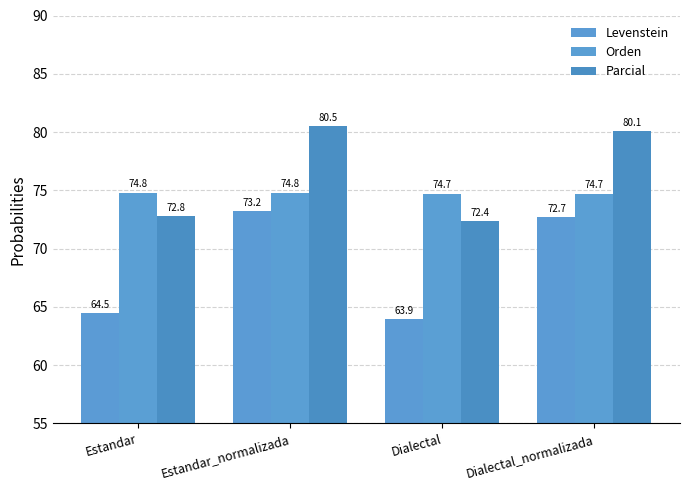

What is the label of the 1st bar from the left?

Estandar